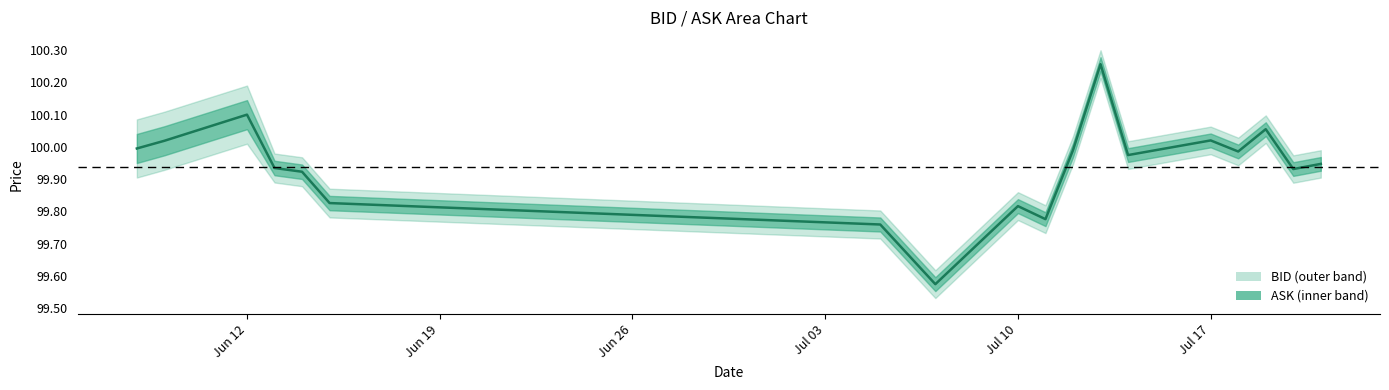

What is the label of the 14th point from the right?

2023-06-14